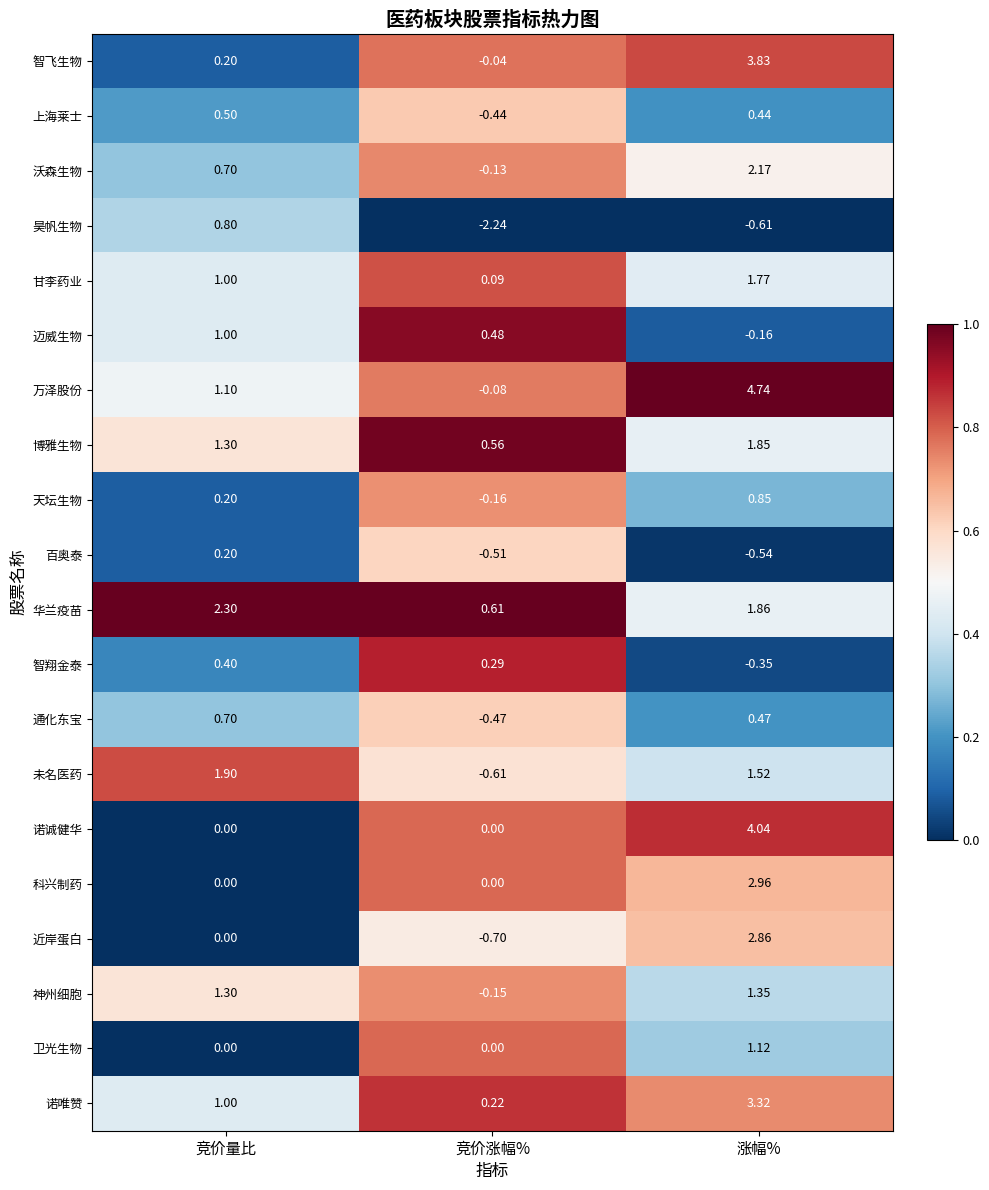

At which label does 通化东宝 first exceed 0?

竞价量比